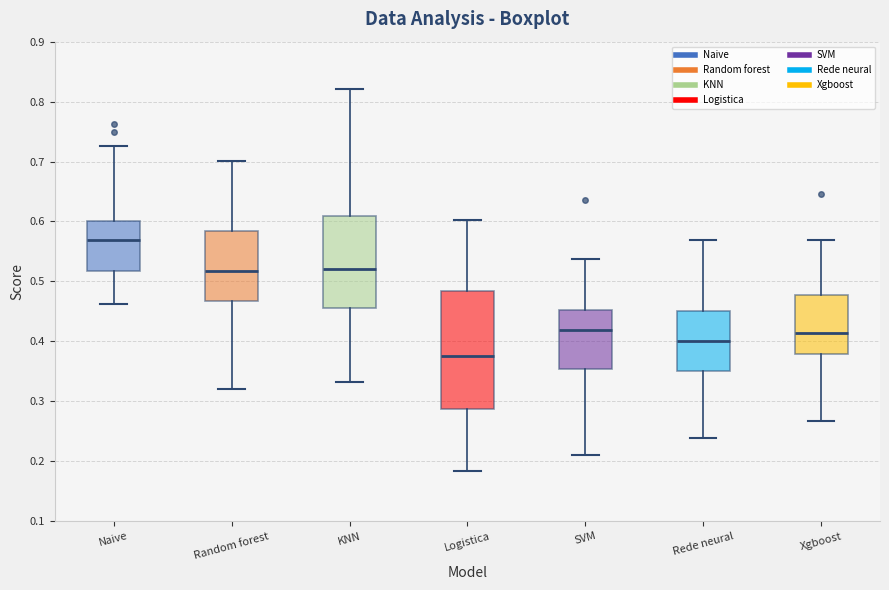

Reading left to right, transcribe this box plot: for each box, give where its median line is, the range the box spans, and where its two whiskers end, as read against the y-axis. The values are not printed on the chart, so give them approximately, as read against the axis.

Naive: median 0.57, box 0.52 to 0.60, whiskers 0.46 to 0.73
Random forest: median 0.52, box 0.47 to 0.58, whiskers 0.32 to 0.70
KNN: median 0.52, box 0.45 to 0.61, whiskers 0.33 to 0.82
Logistica: median 0.38, box 0.29 to 0.48, whiskers 0.18 to 0.60
SVM: median 0.42, box 0.35 to 0.45, whiskers 0.21 to 0.54
Rede neural: median 0.40, box 0.35 to 0.45, whiskers 0.24 to 0.57
Xgboost: median 0.41, box 0.38 to 0.48, whiskers 0.27 to 0.57